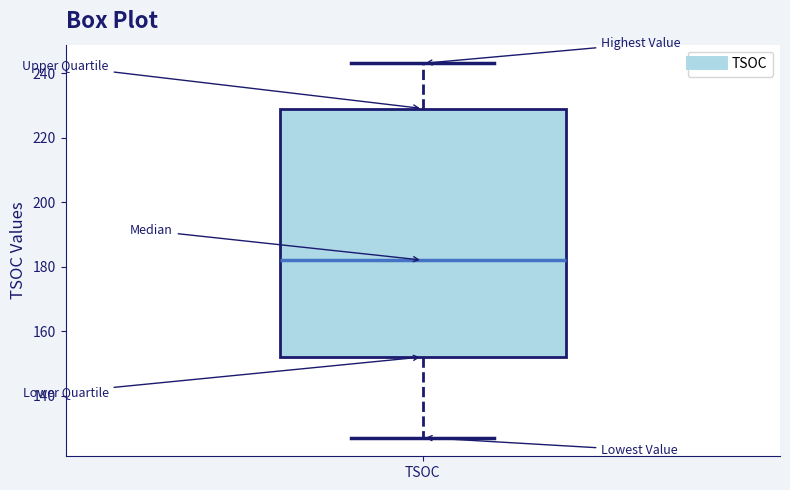

Transcribe this box plot: give where the median line is, the range the box spans, and where the two whiskers end, as read against the y-axis. The values are not printed on the chart, so give them approximately, as read against the axis.

median 182, box 152 to 230, whiskers 128 to 244